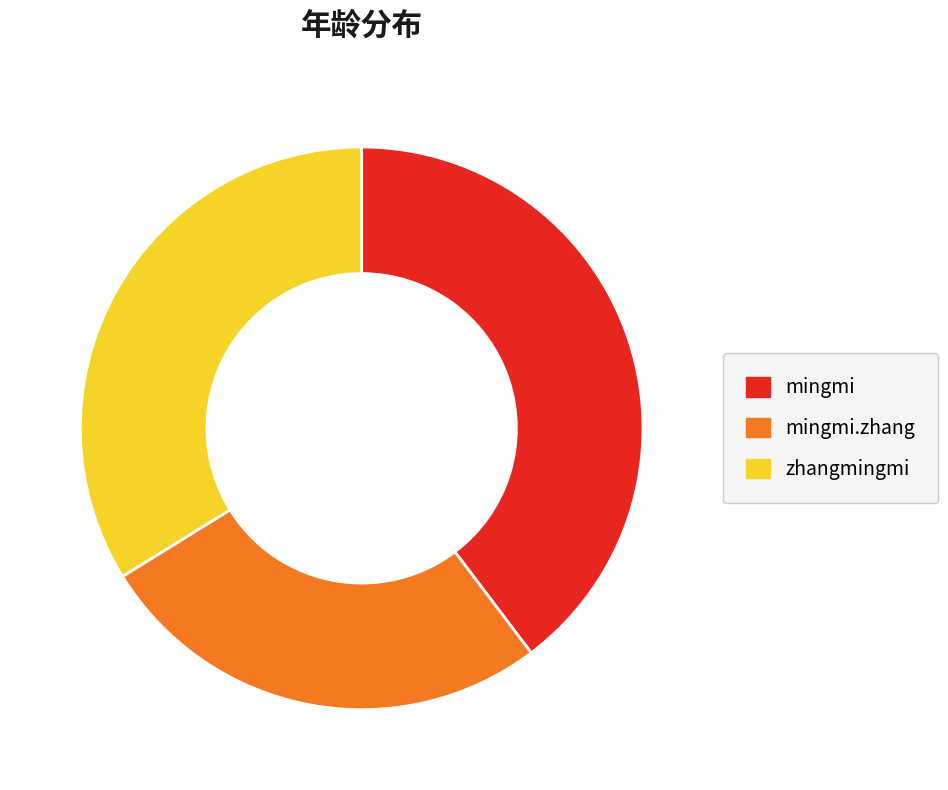

Is zhangmingmi the majority of the pie?

No